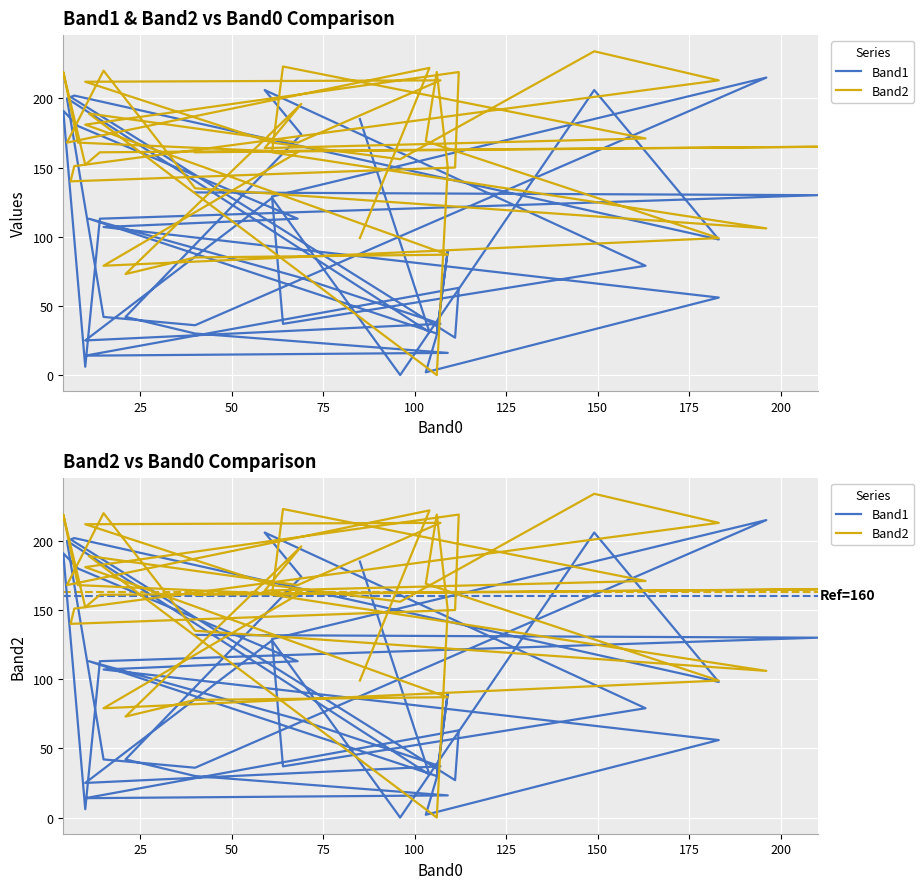

After their last crossing, which series has the higher values: Band2 or Band1?

Band1